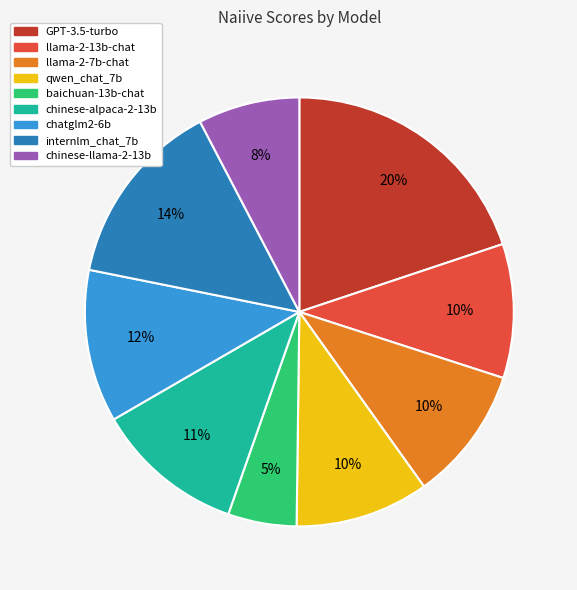

What is the ratio of the value at GPT-3.5-turbo to the value at llama-2-13b-chat?

2.0